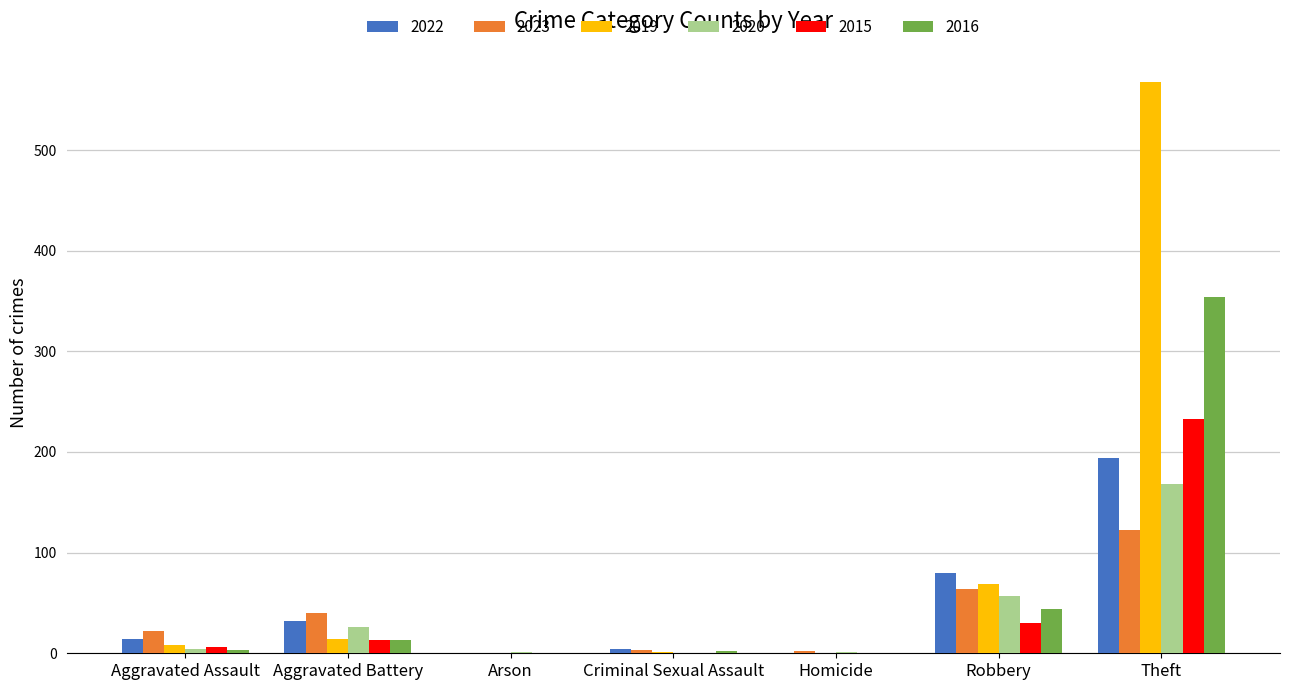

At which label is 2019 closest to 284?

Robbery